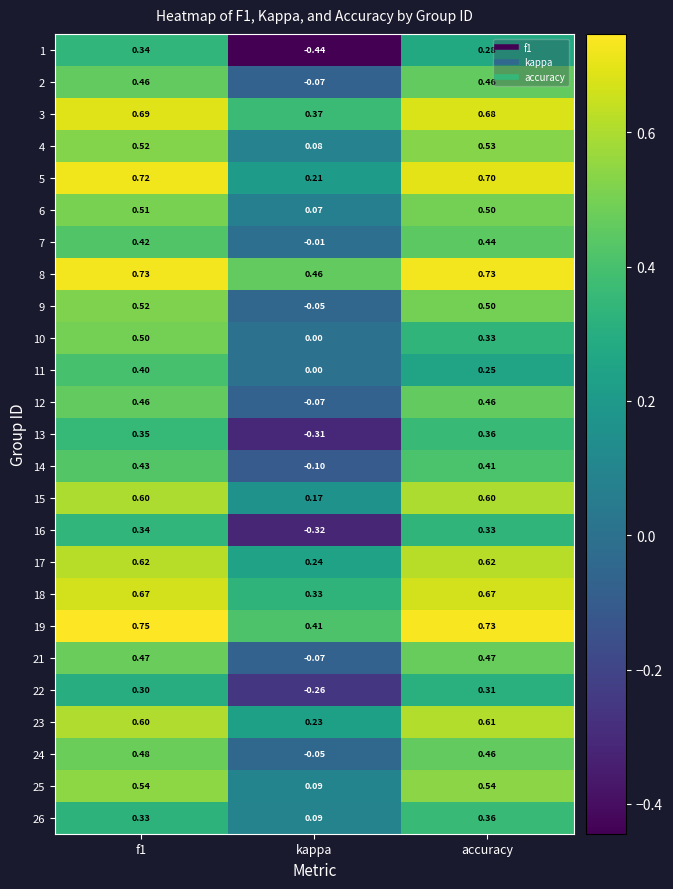

At which label is 18 closest to 0?

kappa